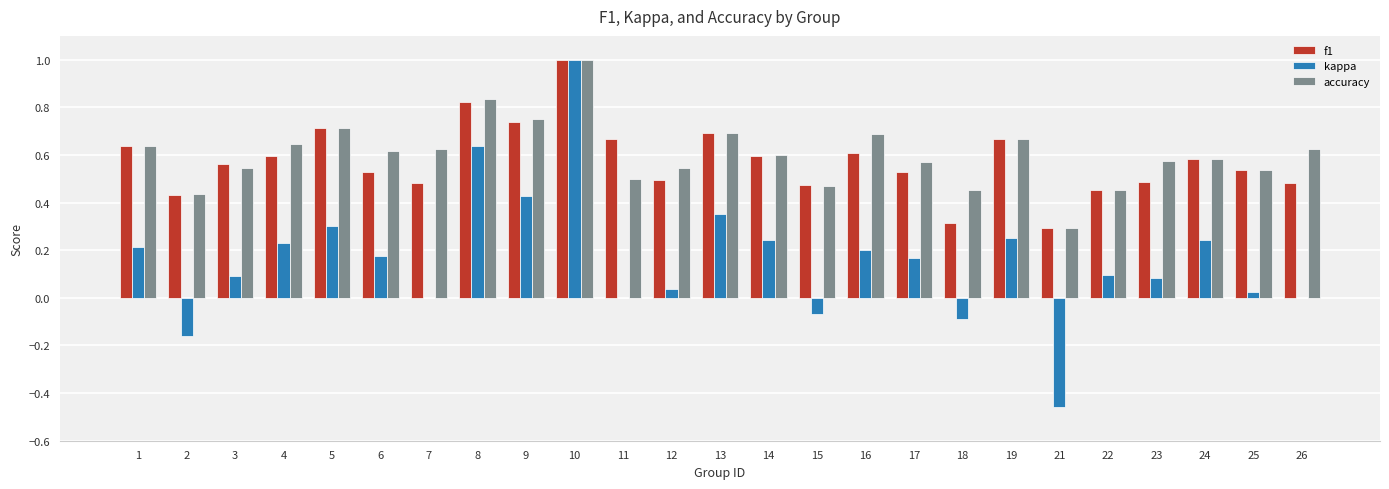

Which series has the largest range (max minus min)?

kappa